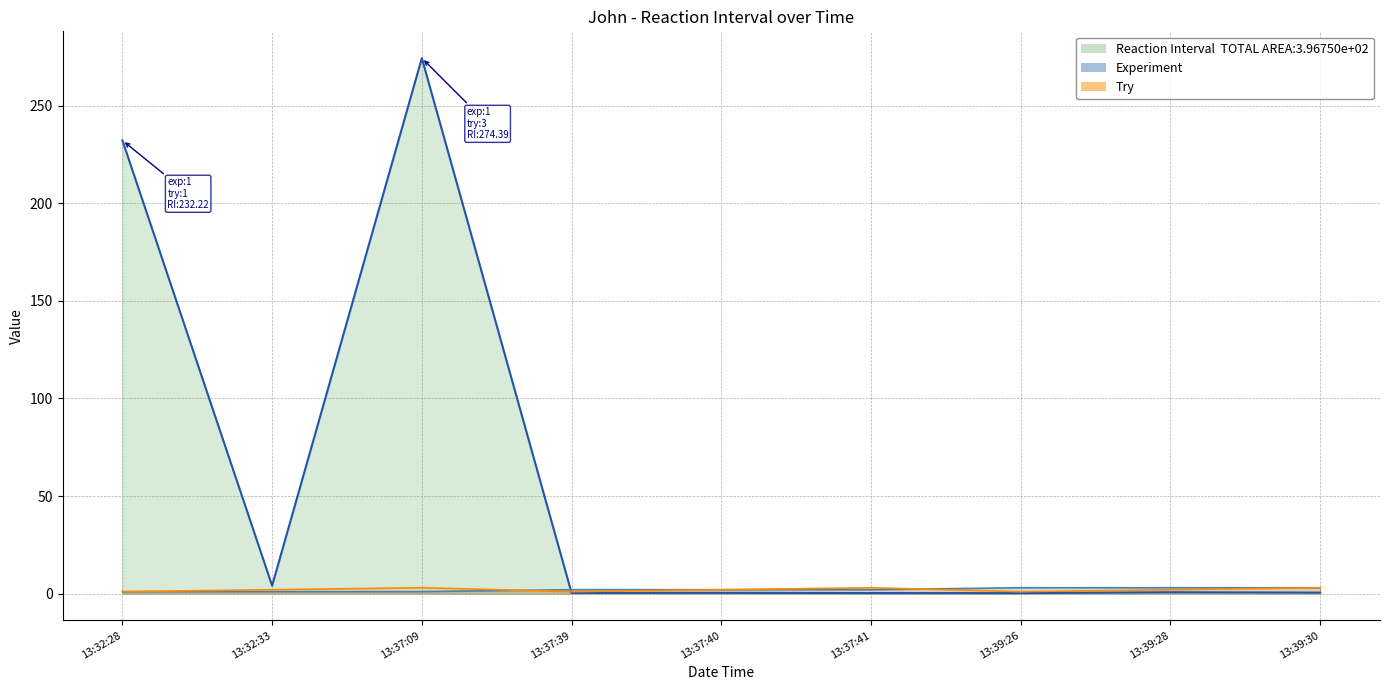

What is the maximum value shown in the chart?

274.4